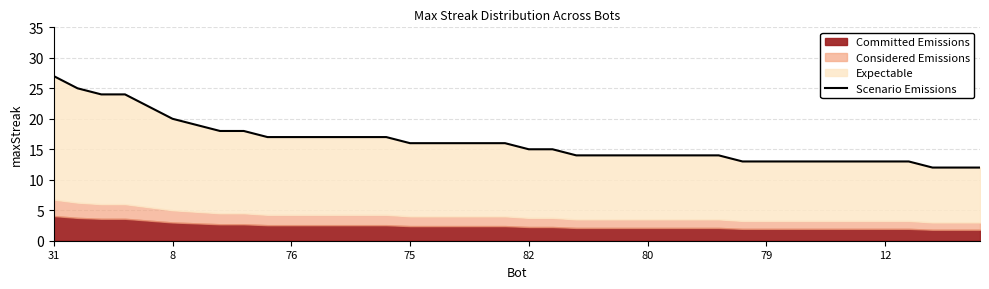

Count the number of values greater than 16.

15